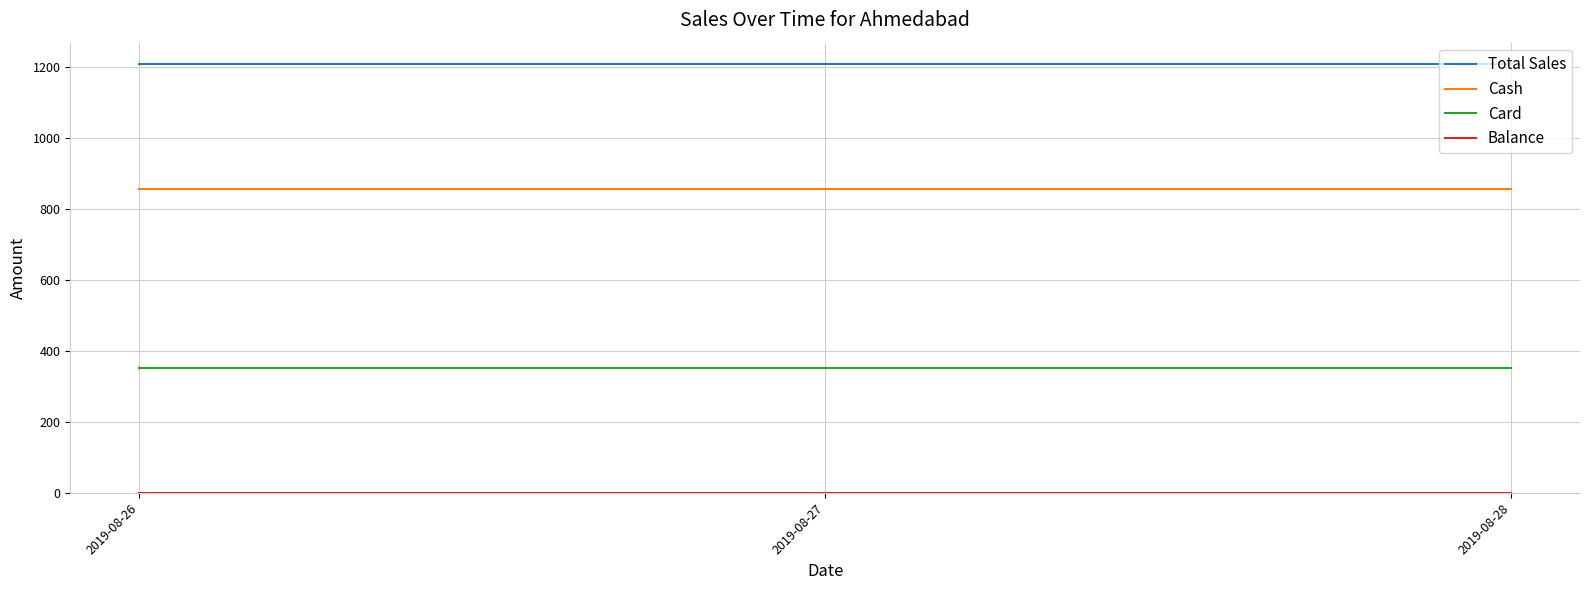

What is the spread (max minus min) of values at 2019-08-27?

1208.3